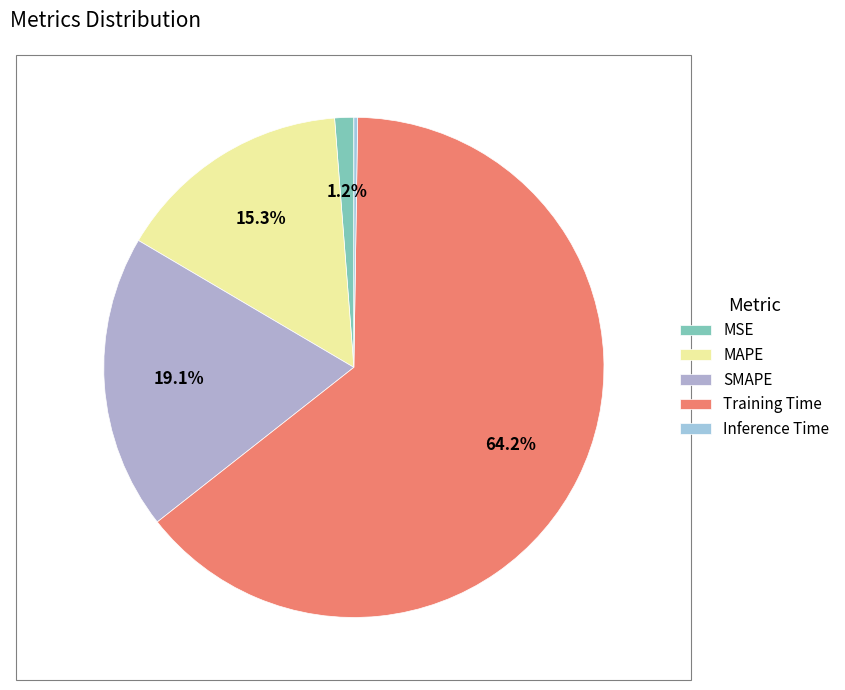

Is the sum of Training Time and MAPE greater than half?

Yes